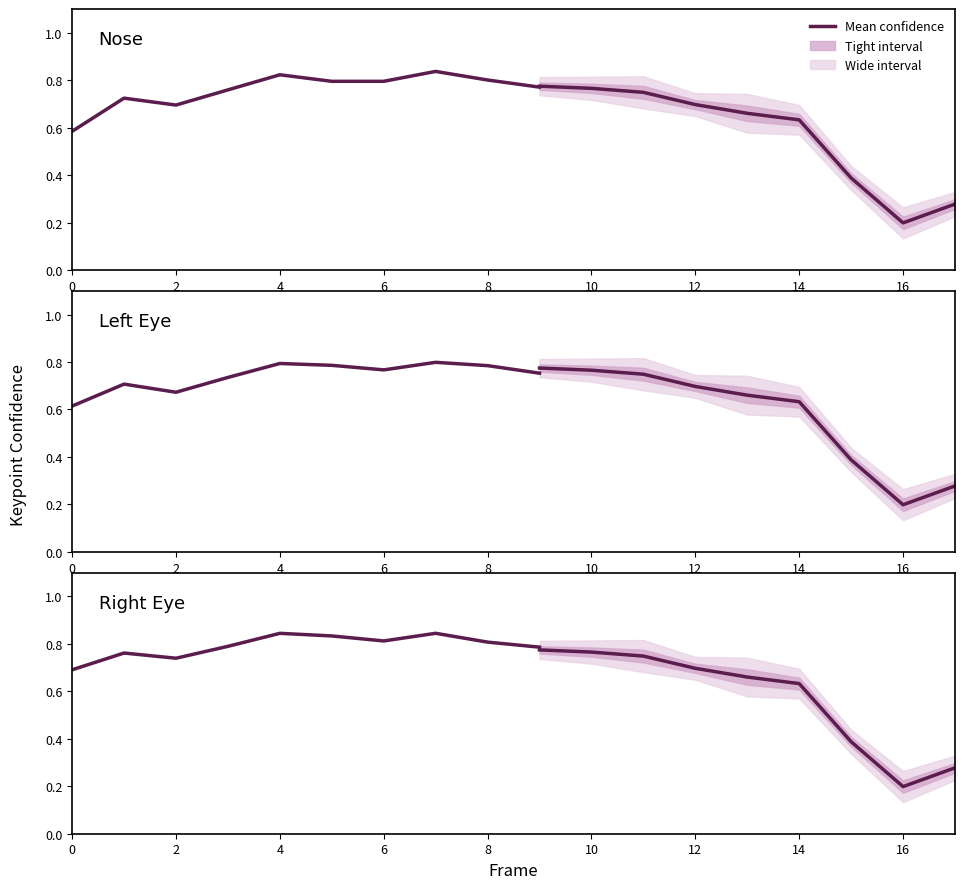

What is the total value across all series at 4?

2.5